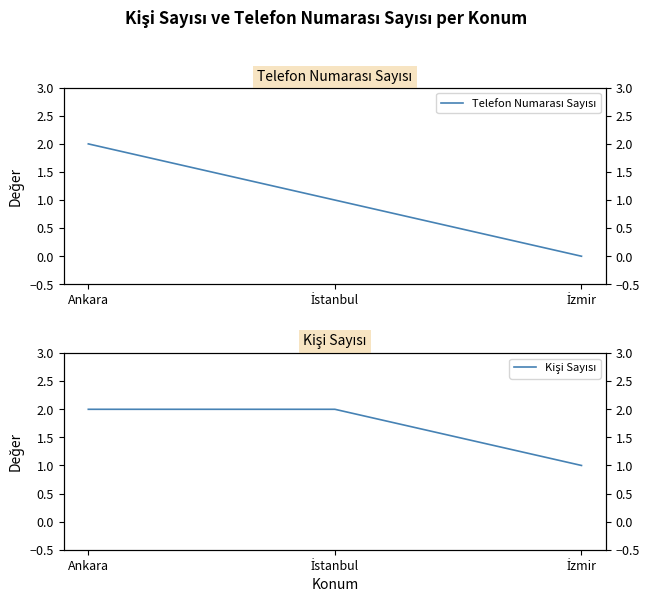

List the series in order of their overall mean, highest first.

Kişi Sayısı, Telefon Numarası Sayısı